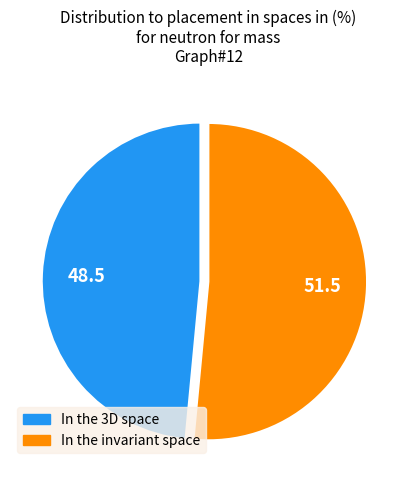

Which slice is the largest?

51.5